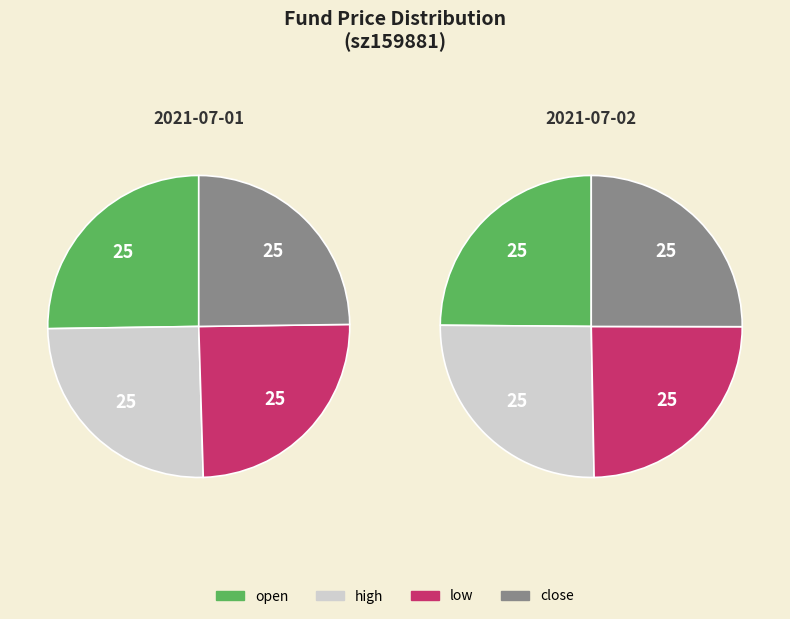

How many slices are in this pie chart?

4